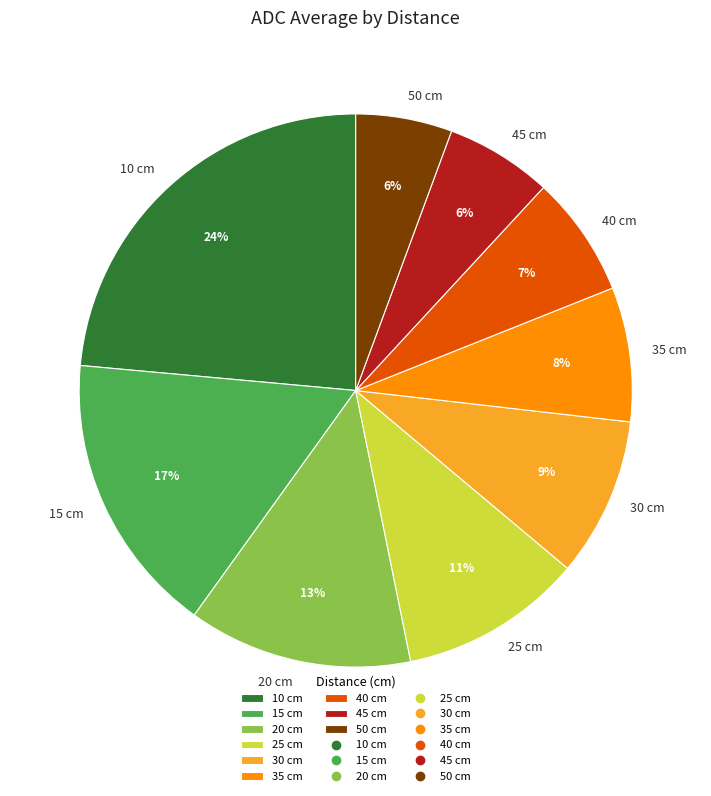

Is there any slice that represents more than half of the pie?

No